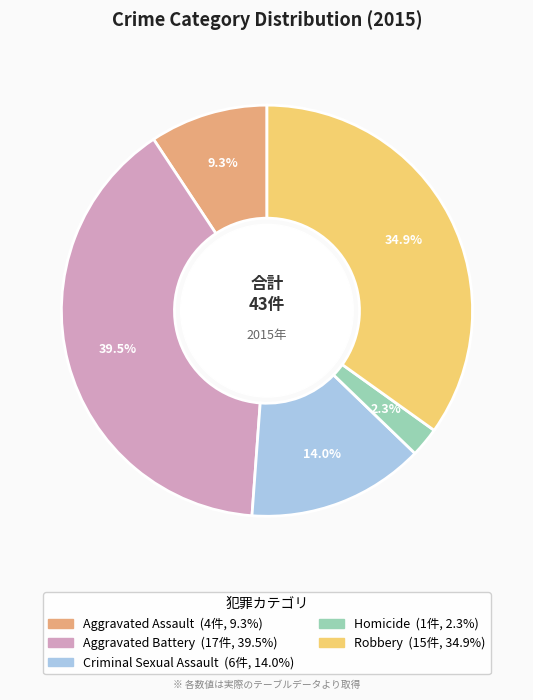

Count the number of slices in the pie.

5